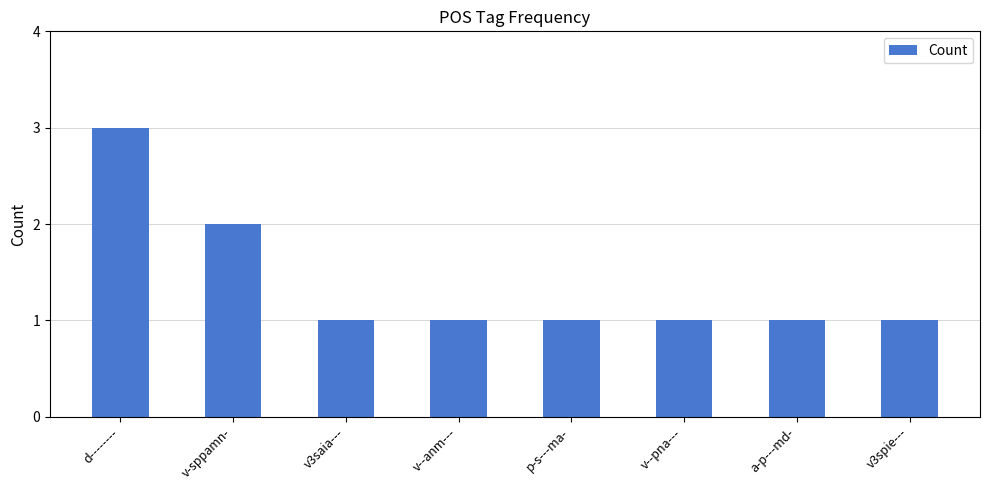

Reading left to right, what are all the values shown in this chart?

d--------=3	v-sppamn-=2	v3saia---=1	v--anm---=1	p-s---ma-=1	v--pna---=1	a-p---md-=1	v3spie---=1